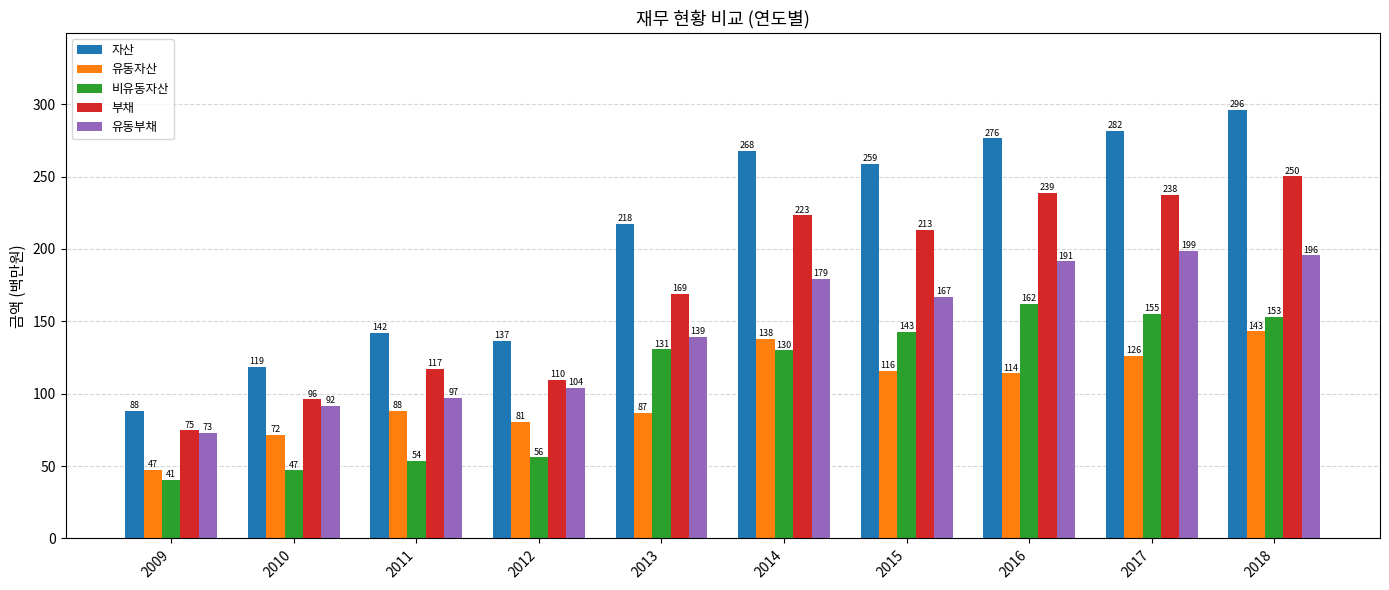

What is the total value across all series at 2012?

487.0